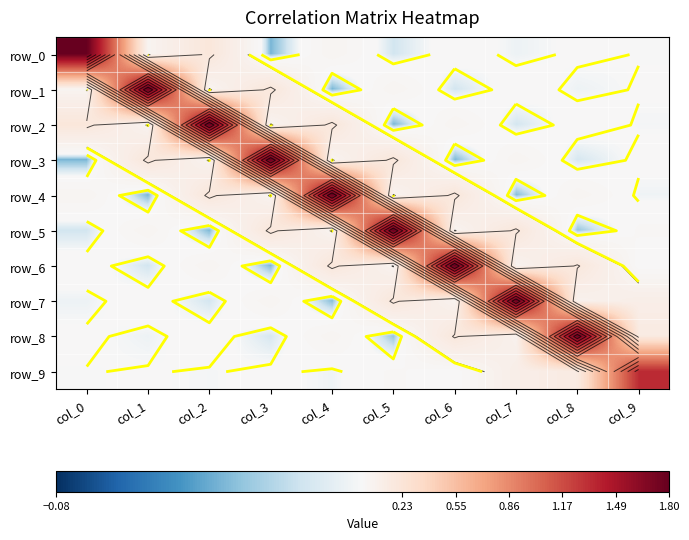

How many data points in row_6 are less than 0?

2